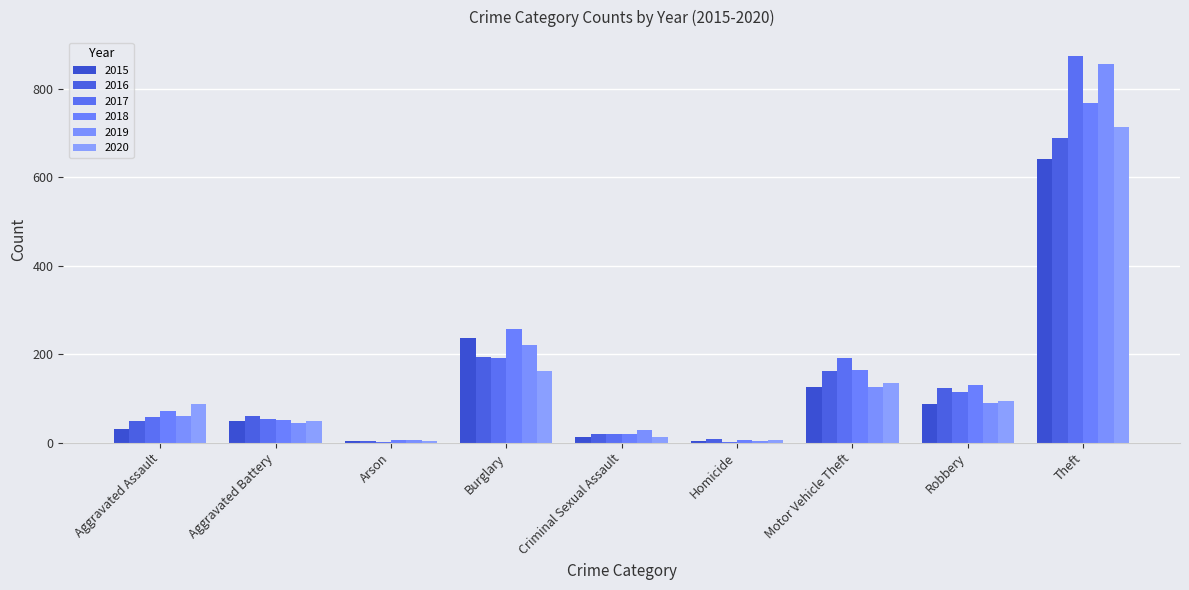

Which series has the largest total across all categories?

2017